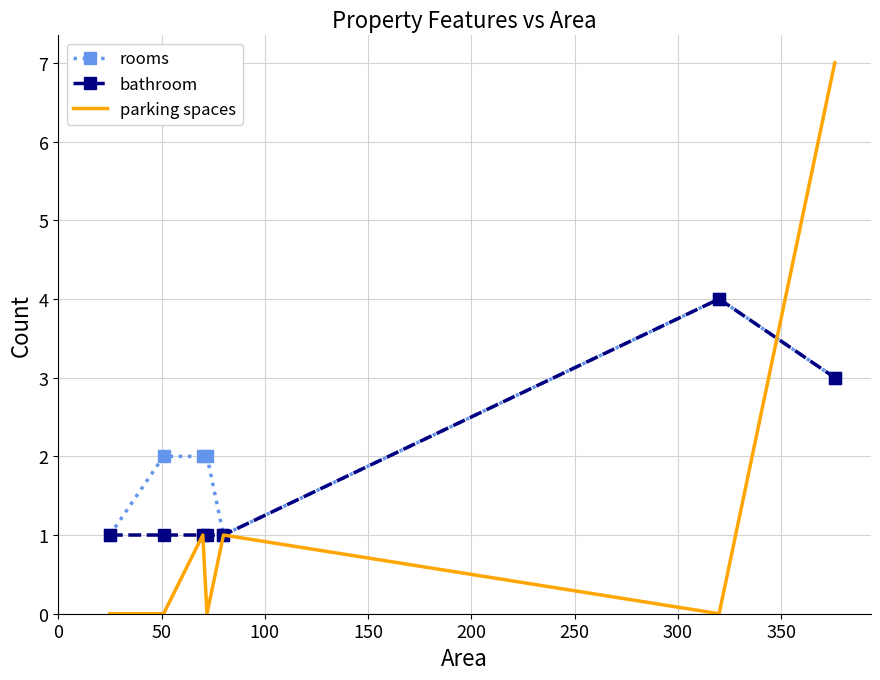

Rank the series by their average value, from lowest to highest.

parking spaces, bathroom, rooms